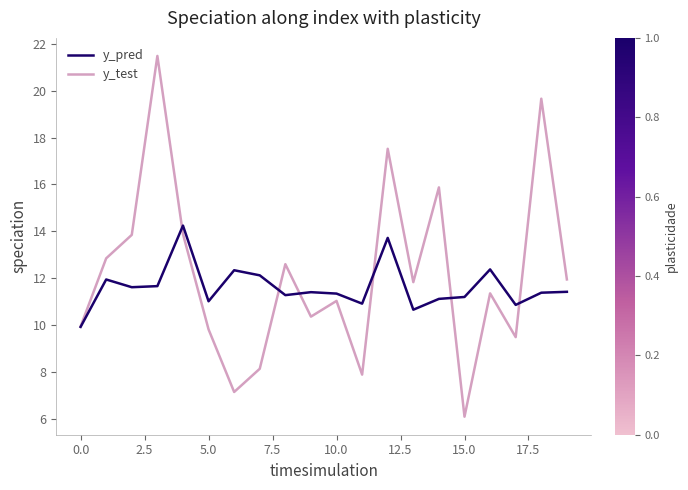

Rank the series by their maximum value, from lowest to highest.

y_pred, y_test